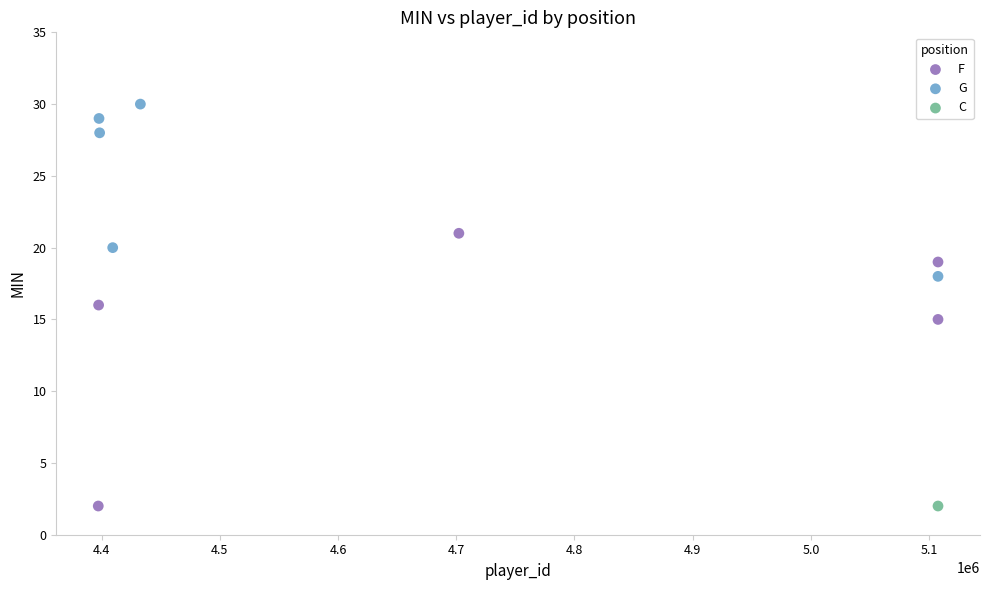

What are all the series names shown in the legend?

F, G, C